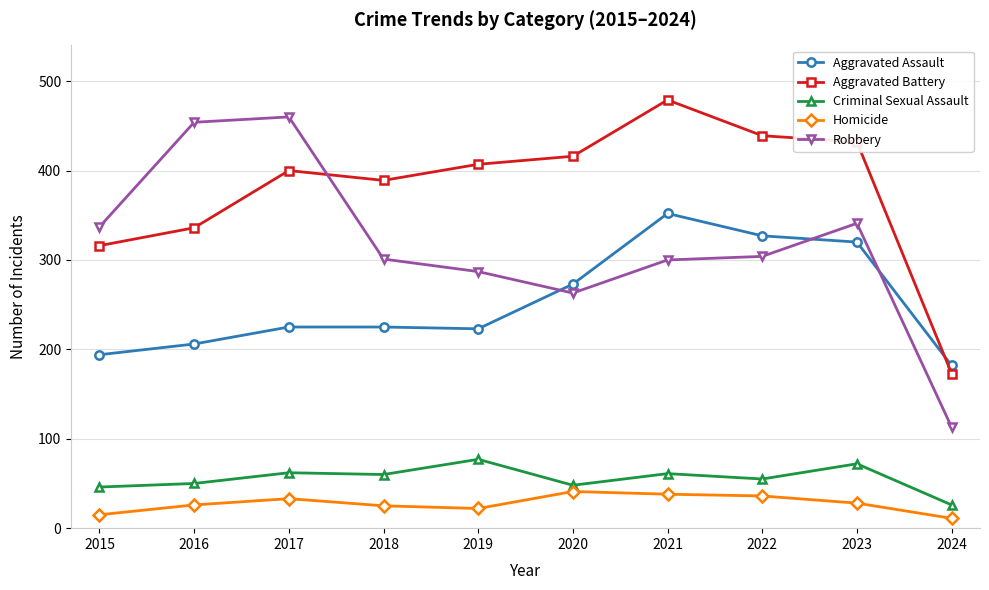

Which category has the lowest value in the Aggravated Assault series?

2024